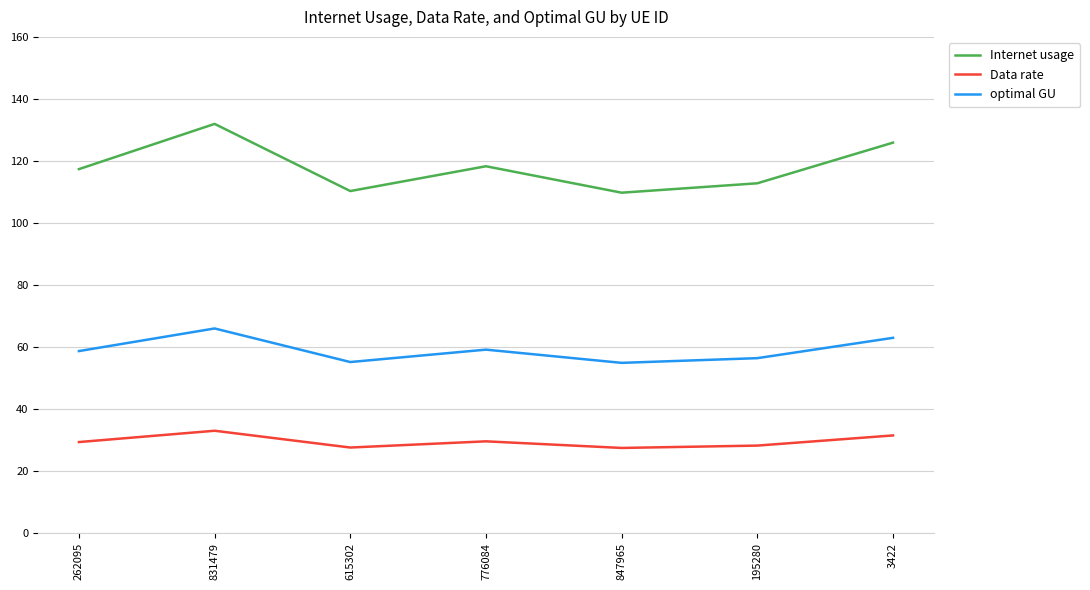

Is the value of Data rate at 262095 greater than the value of Internet usage at 195280?

No